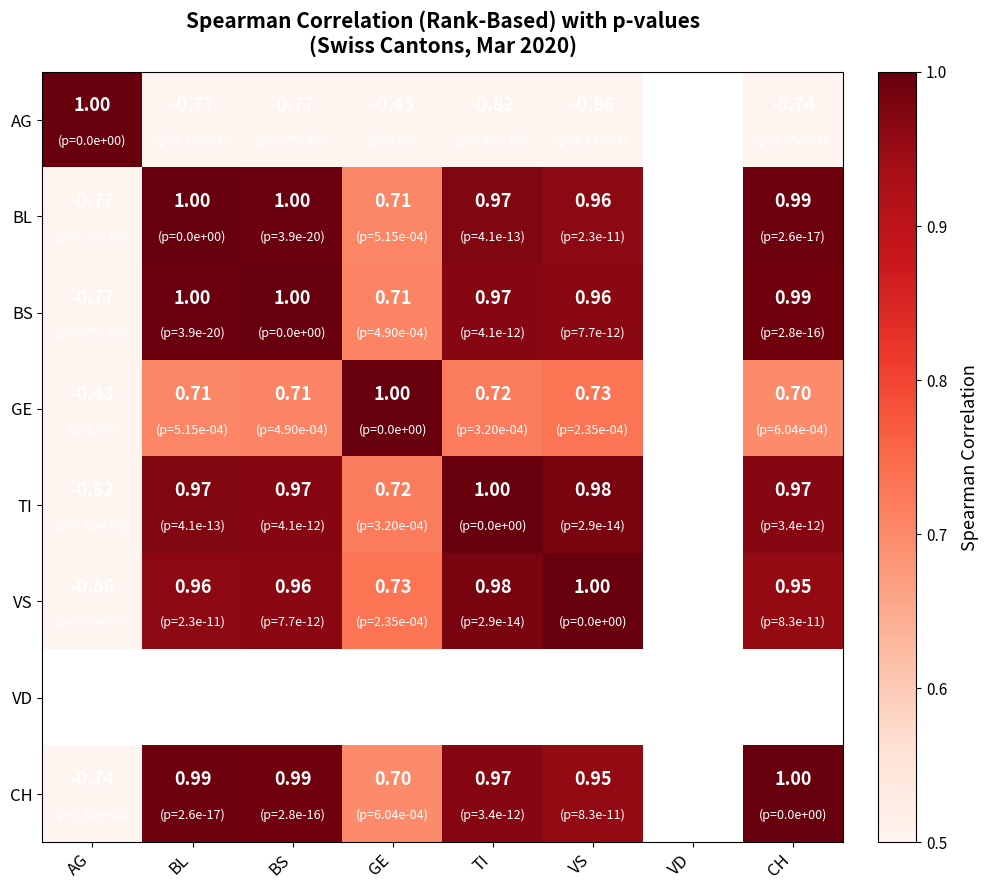

Is the value of AG at TI greater than the value of BS at BS?

No